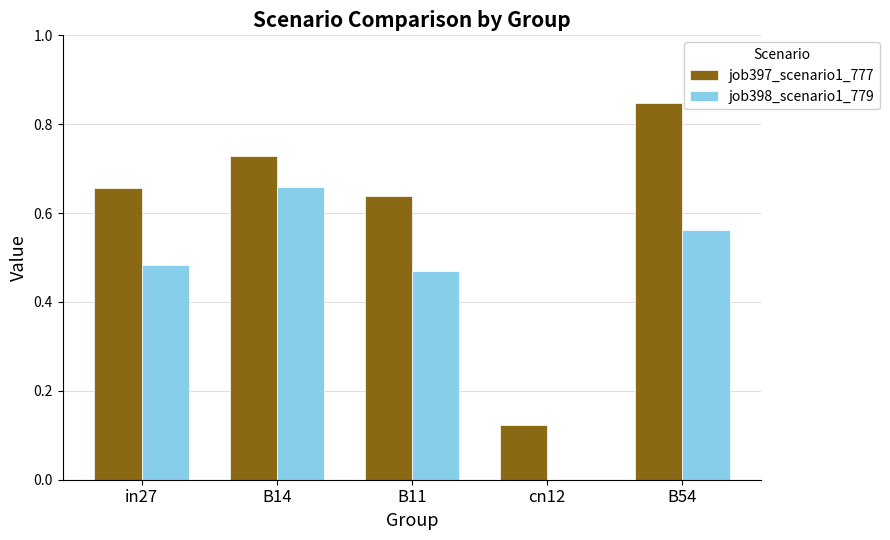

Between in27 and B54, which series saw the biggest shift?

job397_scenario1_777